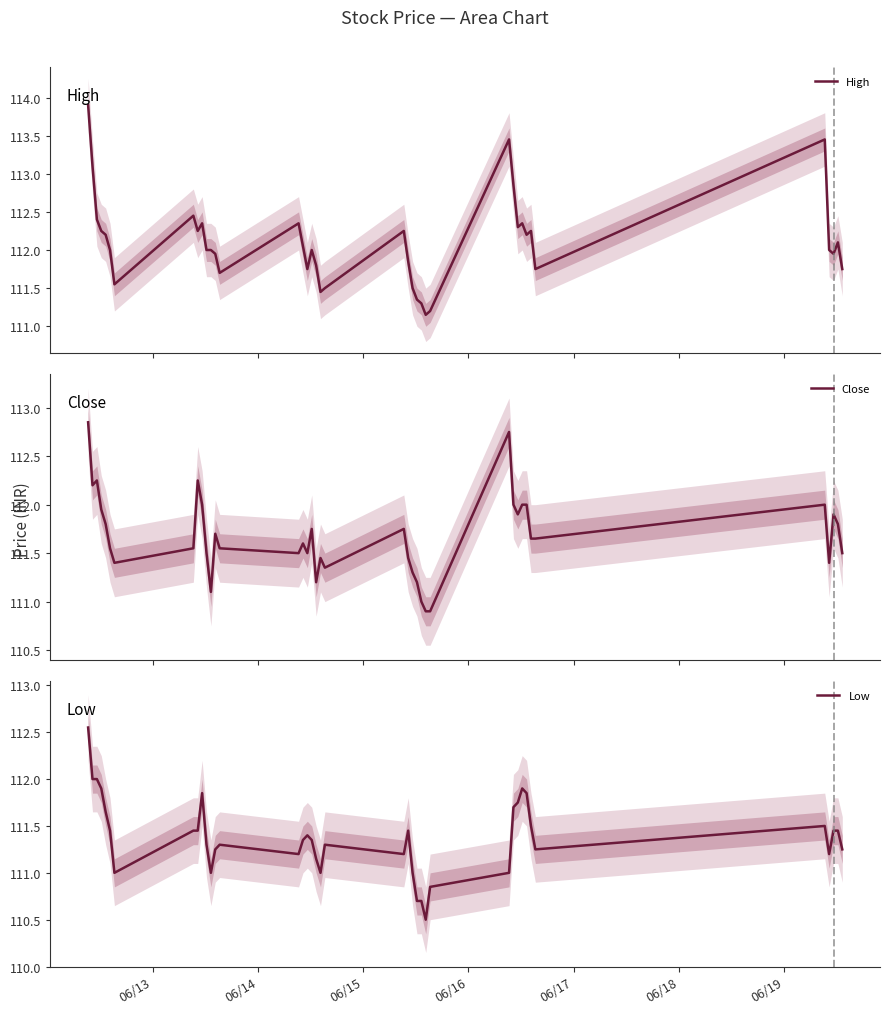

True or false: Low and Close cross at least once.

False